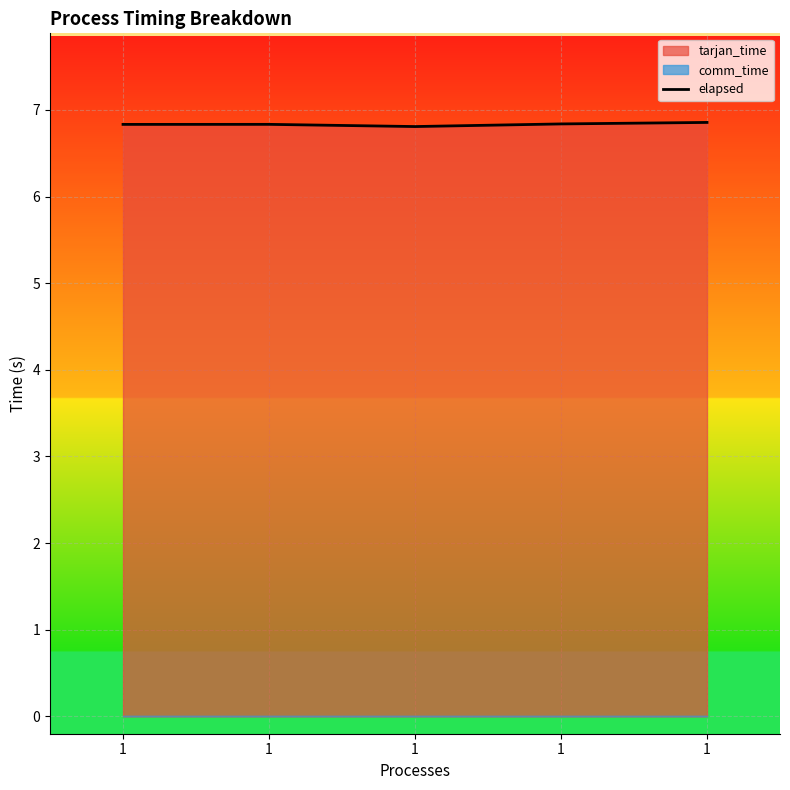

What is the average value?

6.8